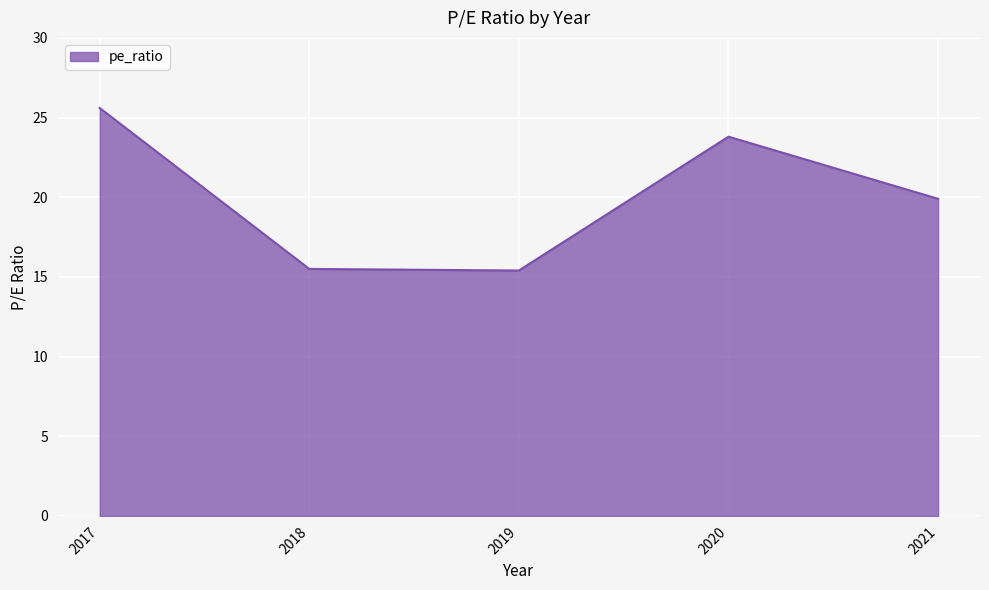

Where does the data first go above 19?

2017